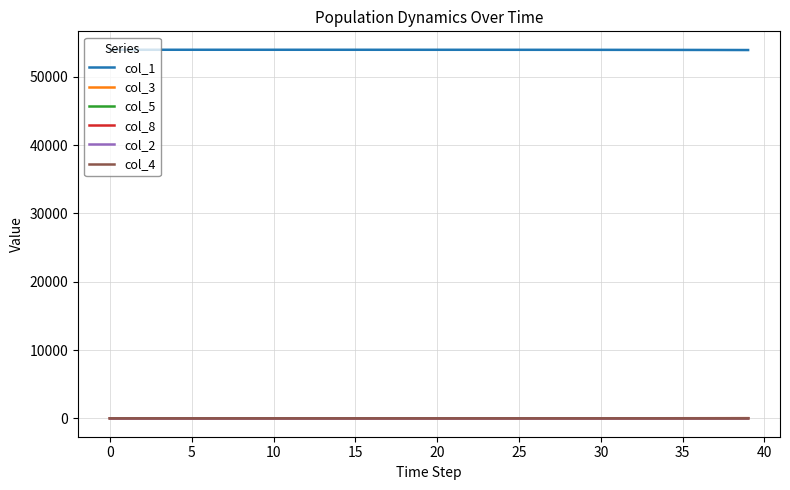

What are all the series names shown in the legend?

col_1, col_3, col_5, col_8, col_2, col_4